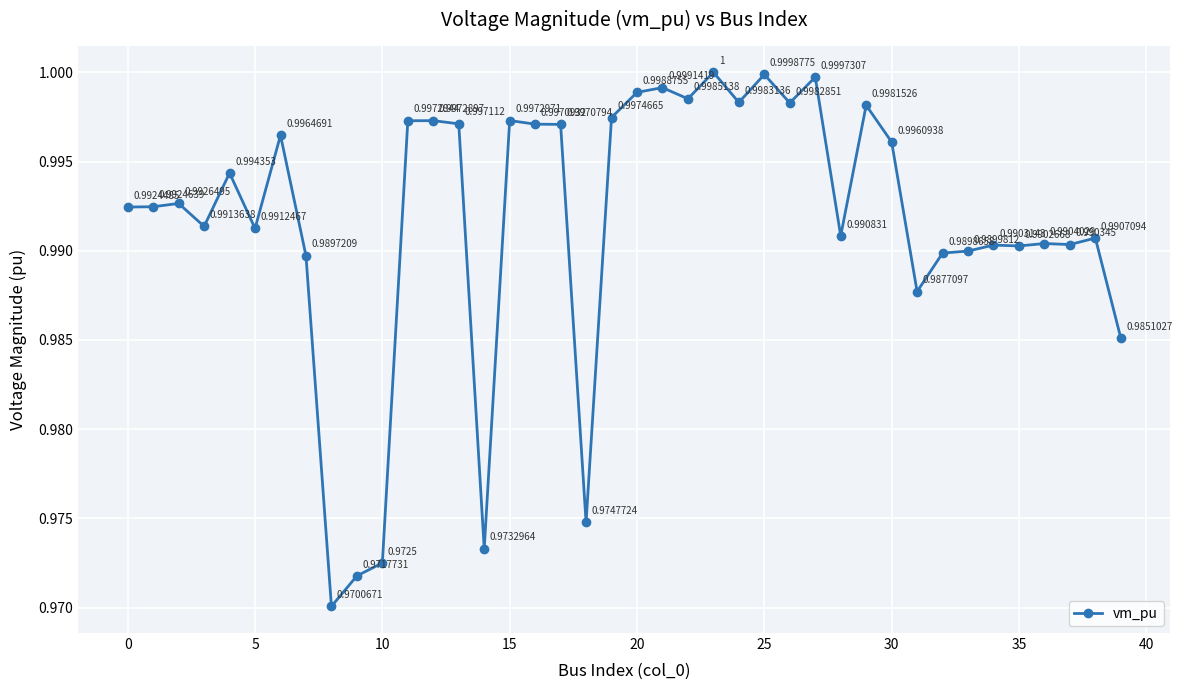

What is the sum of all values?

39.7